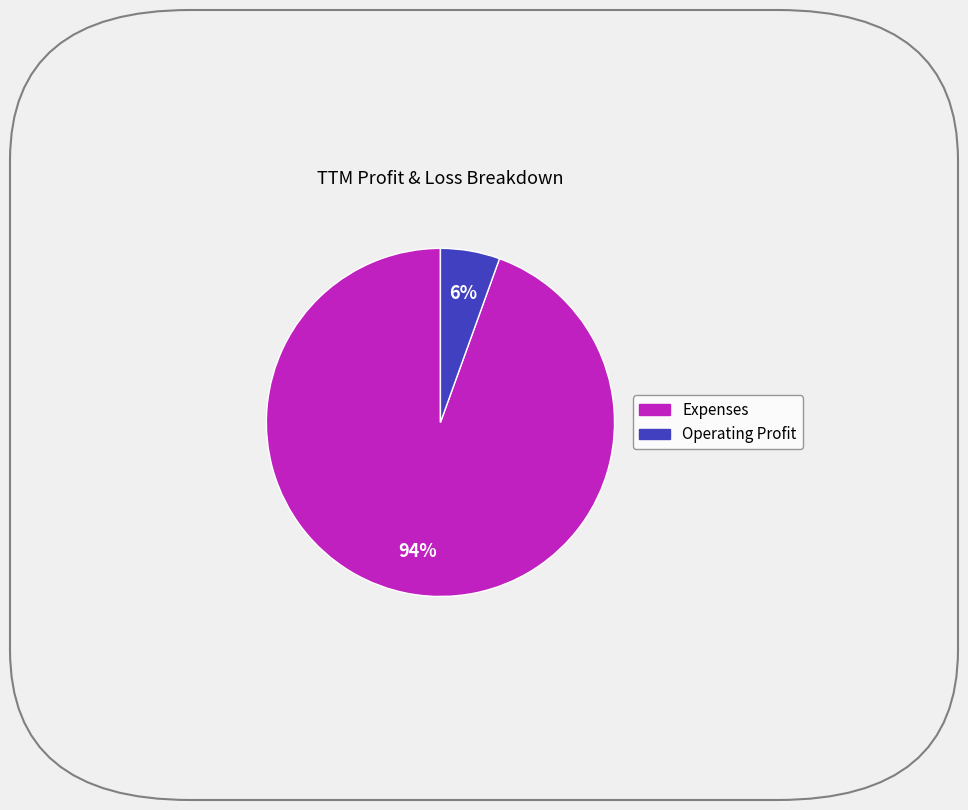

The Expenses slice represents 99% of the pie. True or false?

False